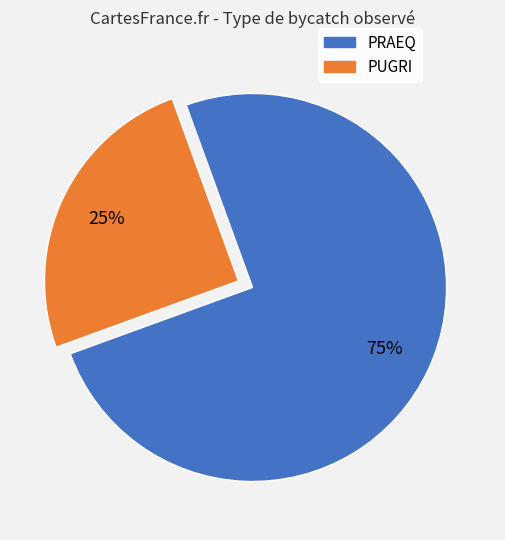

To the nearest percent, what is the difference between the largest and smallest slice percentages?

50%